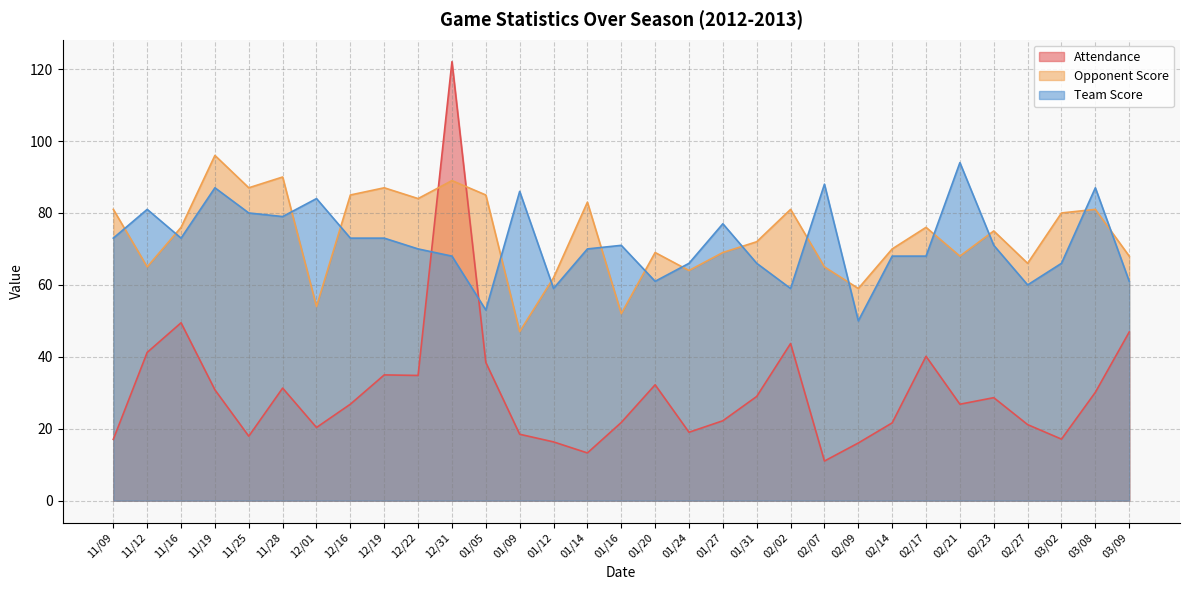

Which series changed the most between 12/31 and 01/27?

Attendance